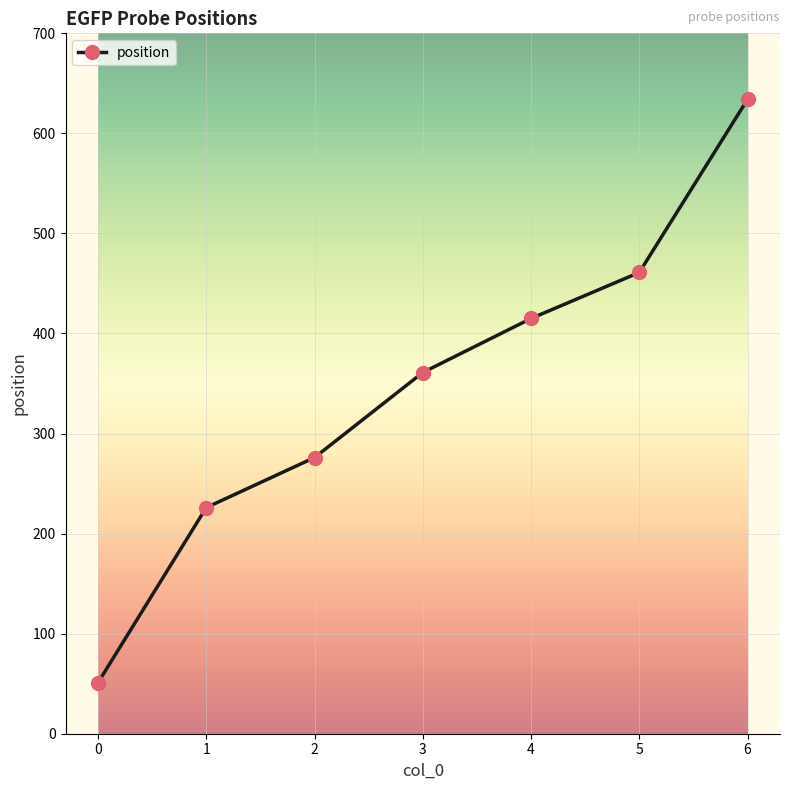

True or false: there are more than 1 points higher than both neighbors.

False